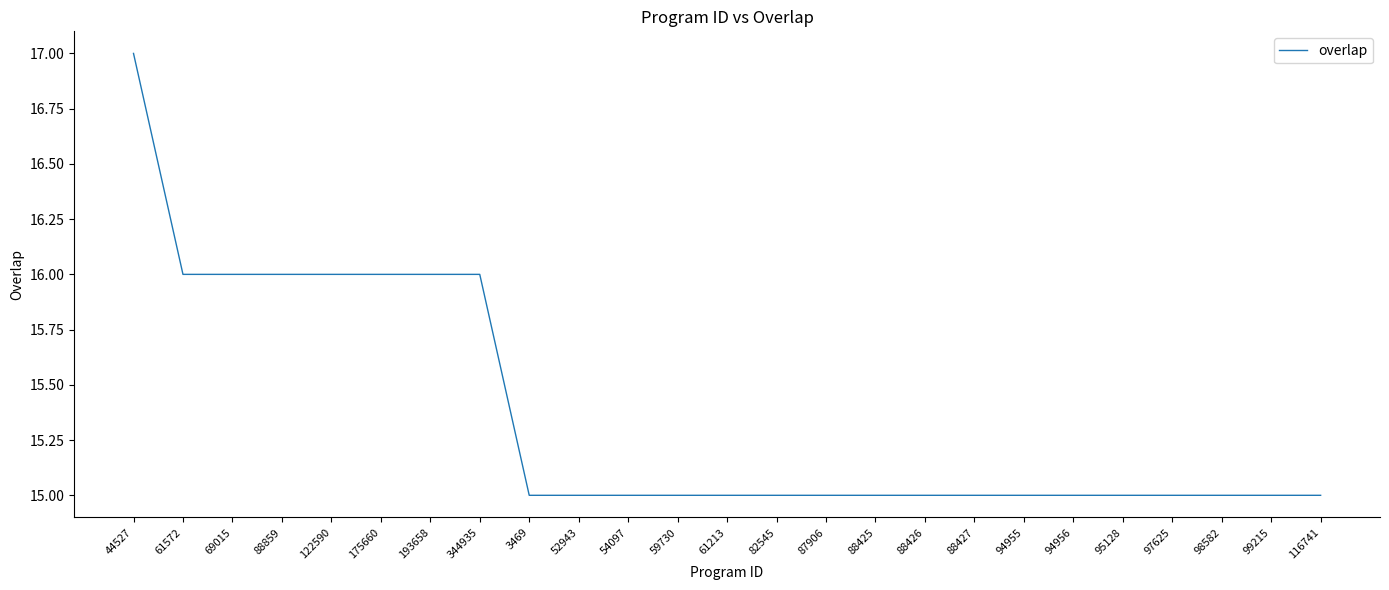

Approximately how many times larger is the value at 193658 compared to 94955?

1.1